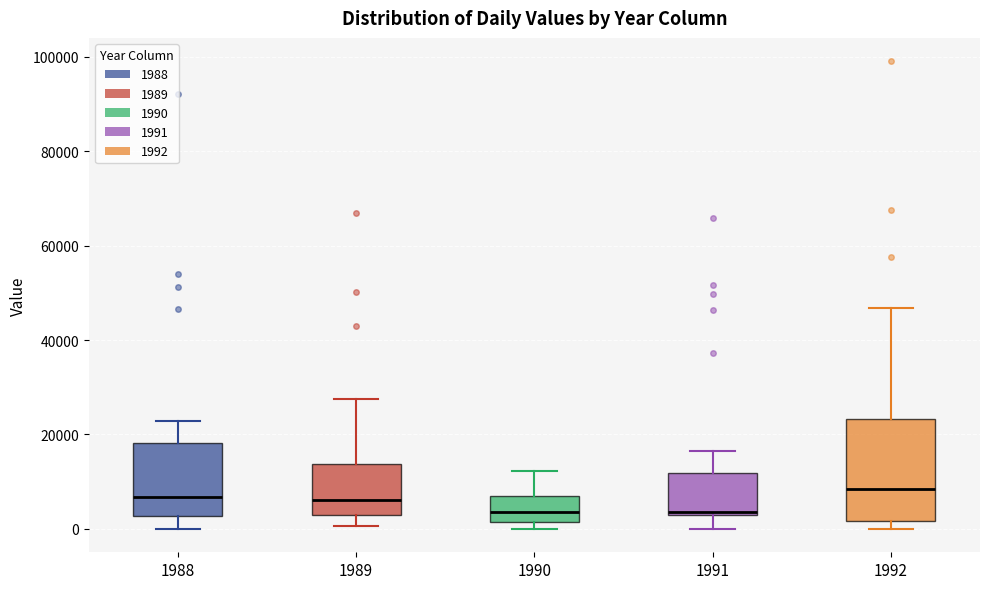

Reading left to right, read every box against the y-axis: the position of its median line, the range the box covers, and the ends of its whiskers. The values are not printed on the chart, so give them approximately, as read against the axis.

1988: median 6000, box 2000 to 18000, whiskers 0 to 22000
1989: median 6000, box 2000 to 14000, whiskers 0 to 28000
1990: median 4000, box 2000 to 6000, whiskers 0 to 12000
1991: median 4000, box 2000 to 12000, whiskers 0 to 16000
1992: median 8000, box 2000 to 24000, whiskers 0 to 46000